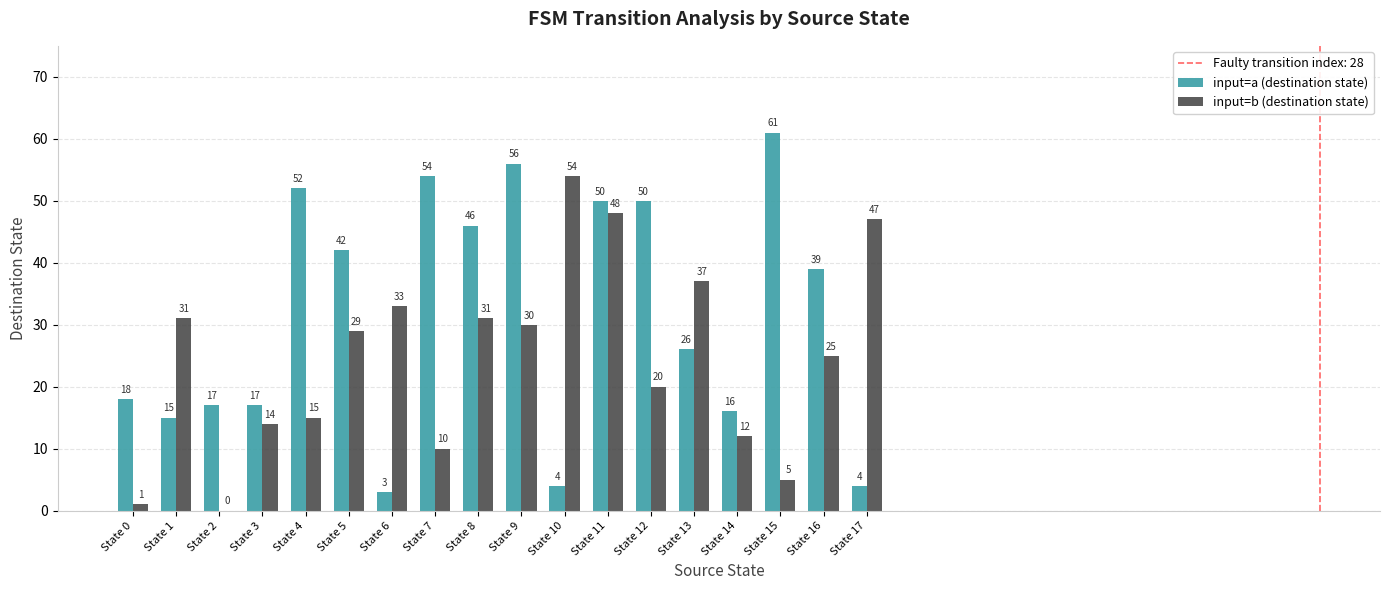

What is the greatest value displayed?

61